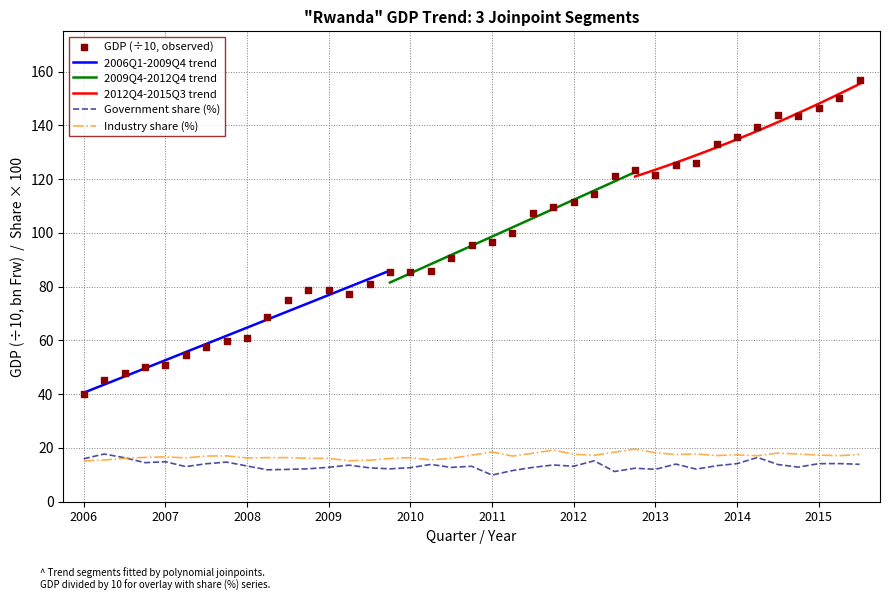

The Industry share (%) series shows 15.1 at 2006. True or false?

True